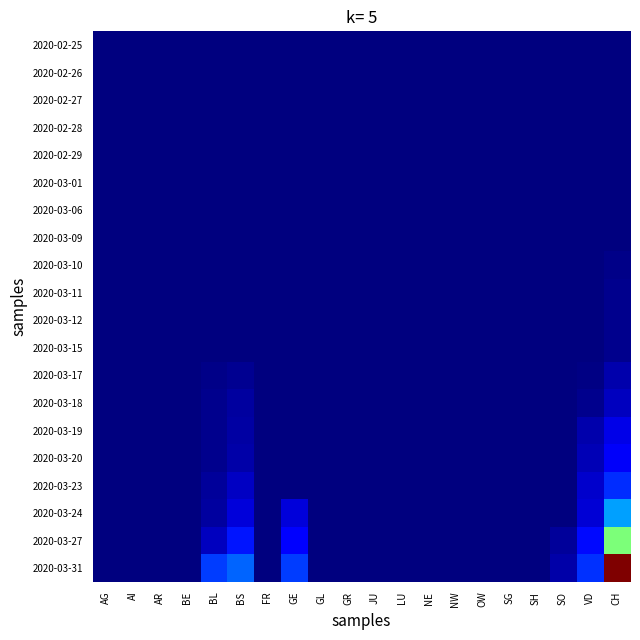

Which series changed the most between SO and CH?

2020-03-31